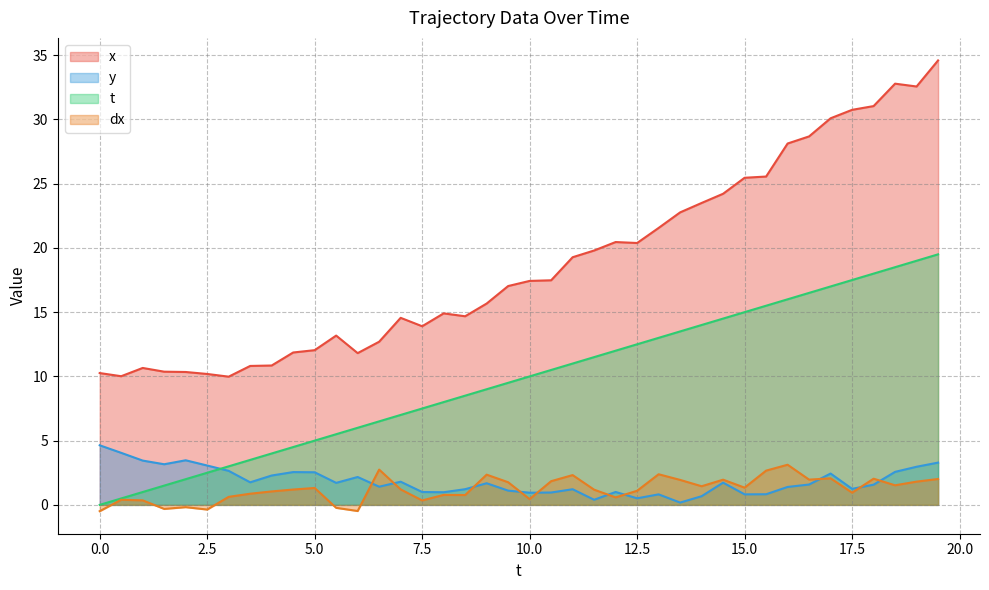

True or false: x and t cross at least once.

False